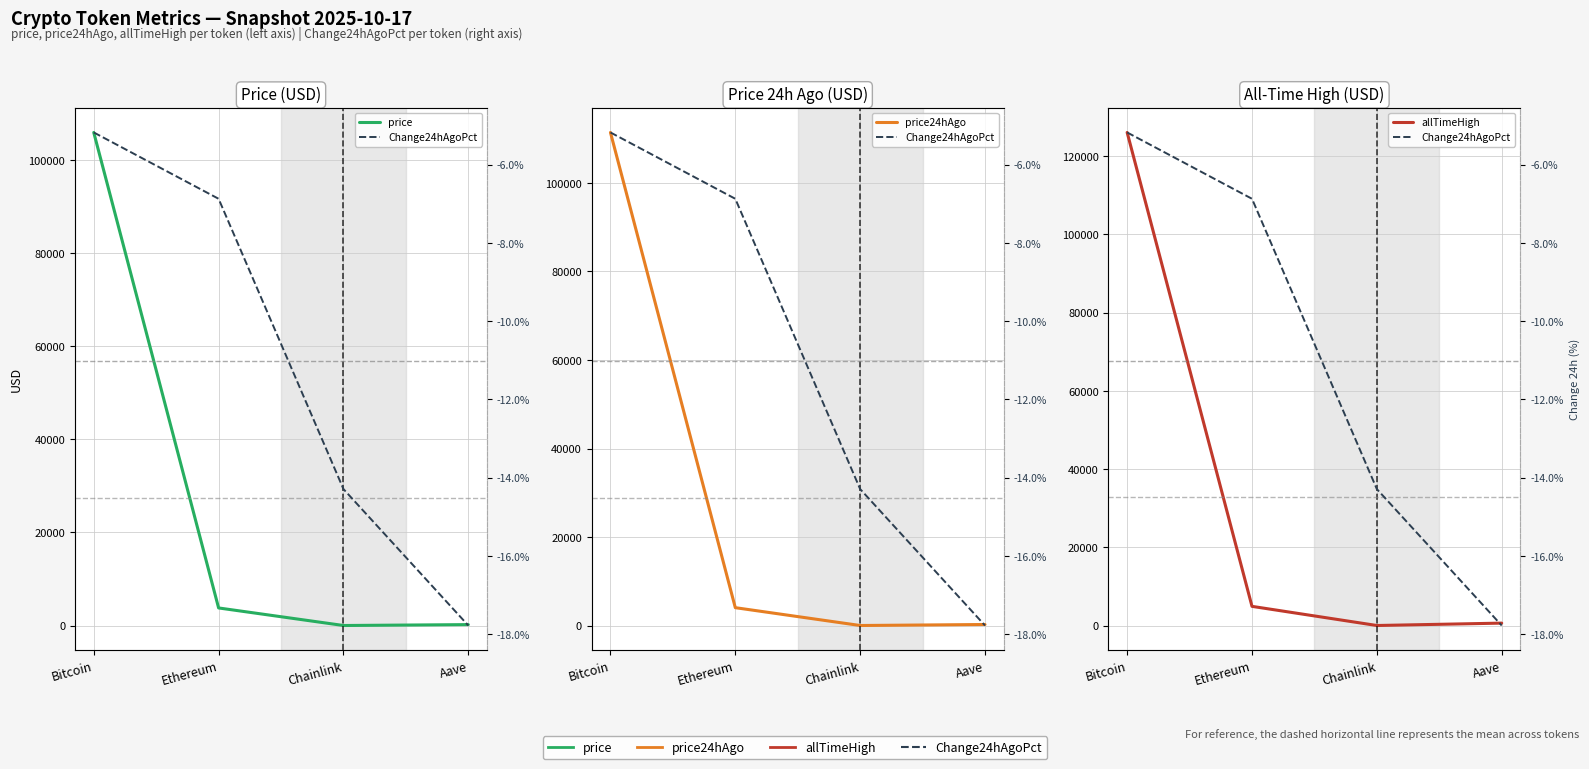

What is the highest value of the allTimeHigh series?

126080.0